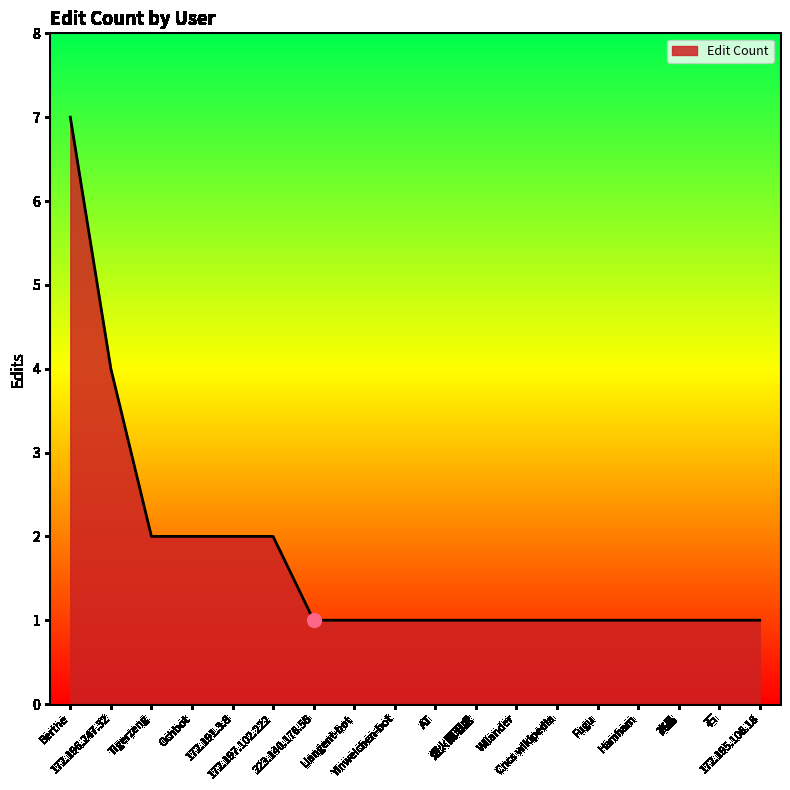

What is the greatest value displayed?

7